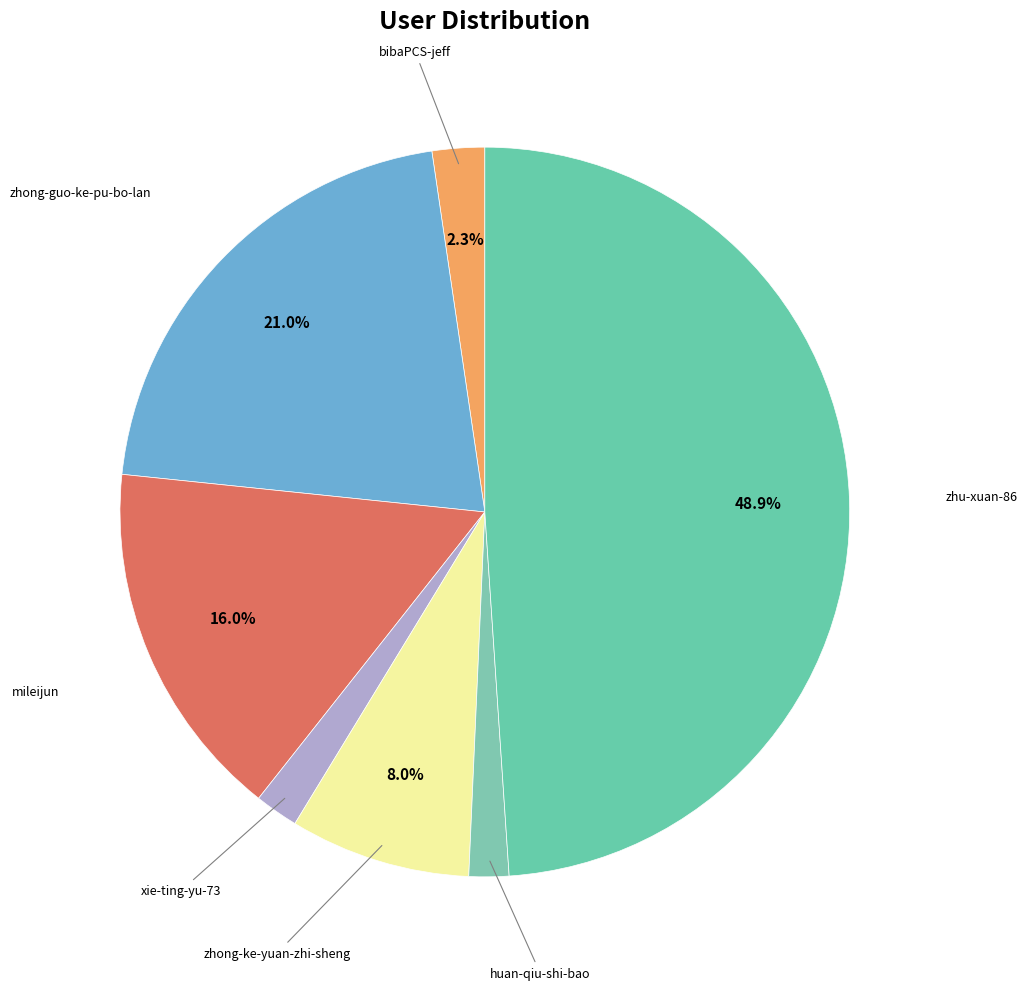

What is the largest slice in the pie chart?

zhu-xuan-86